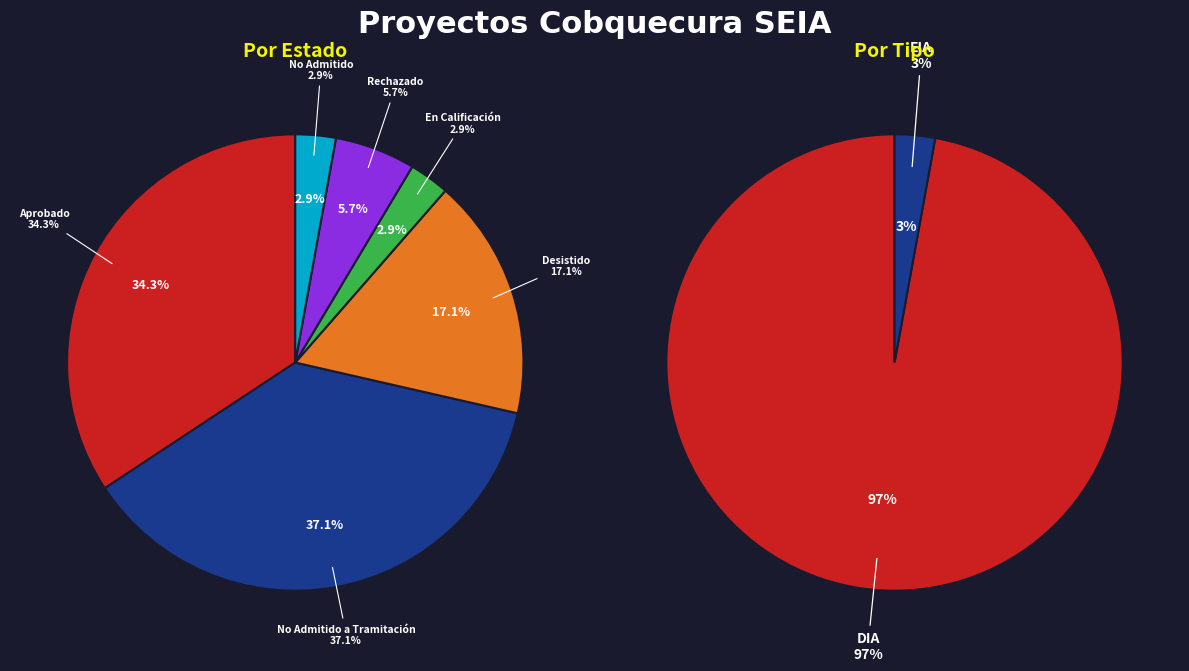

What percentage is the Aprobado slice, to the nearest percent?

34%